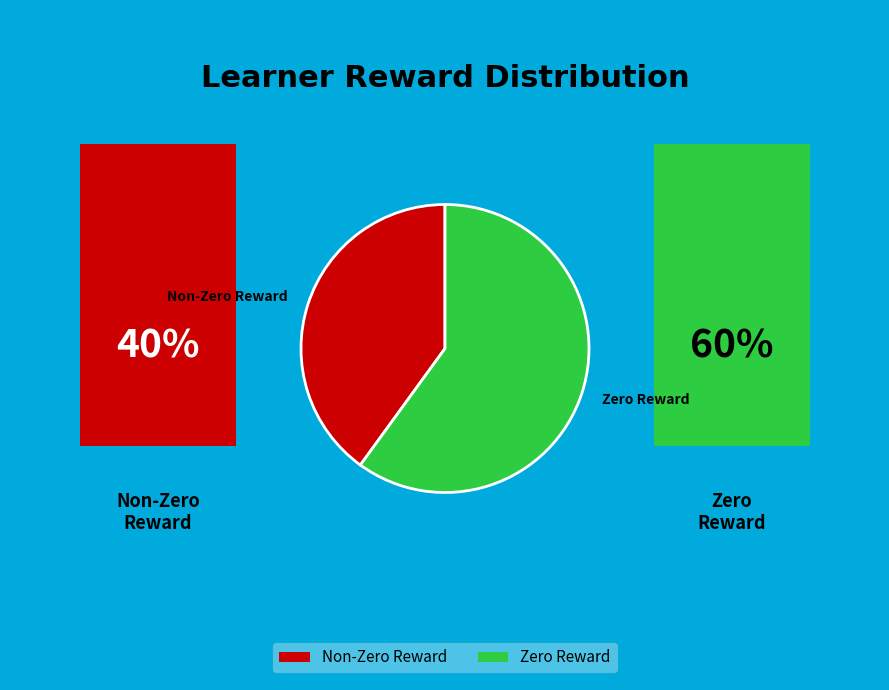

How many segments does this pie chart have?

2